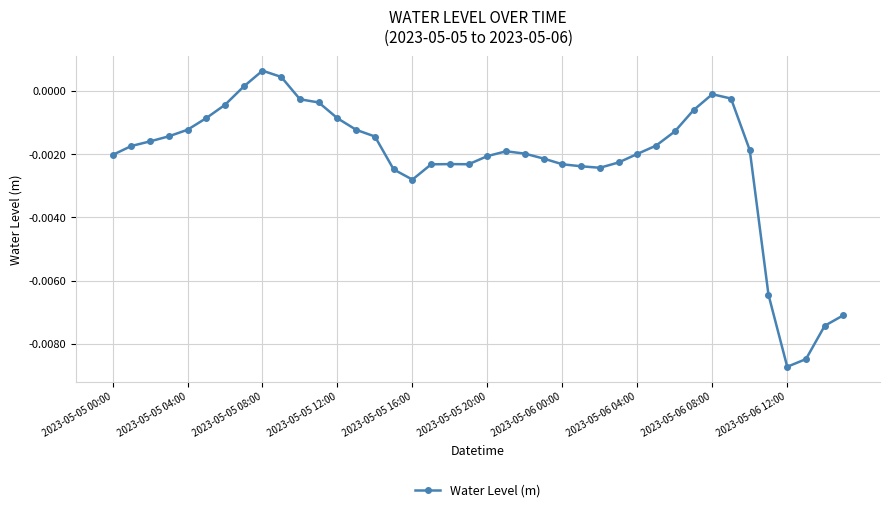

How many positive values are there?

3